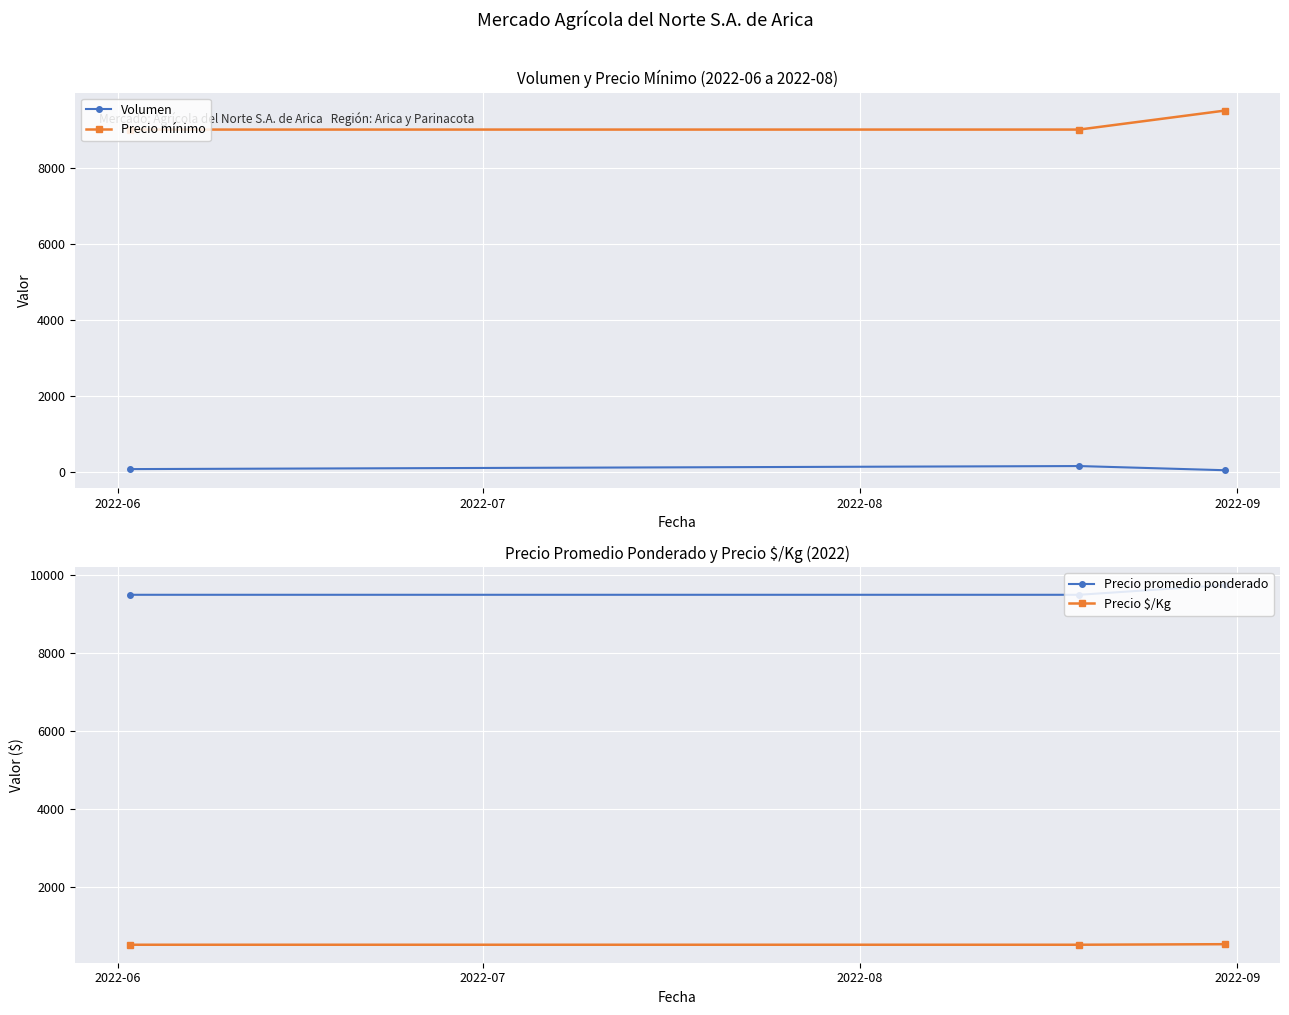

Reading right to left, extract all data points from this chart.

Volumen: 50	160	80
Precio mínimo: 9500	9000	9000
Precio promedio ponderado: 9750	9500	9500
Precio $/Kg: 542	528	528